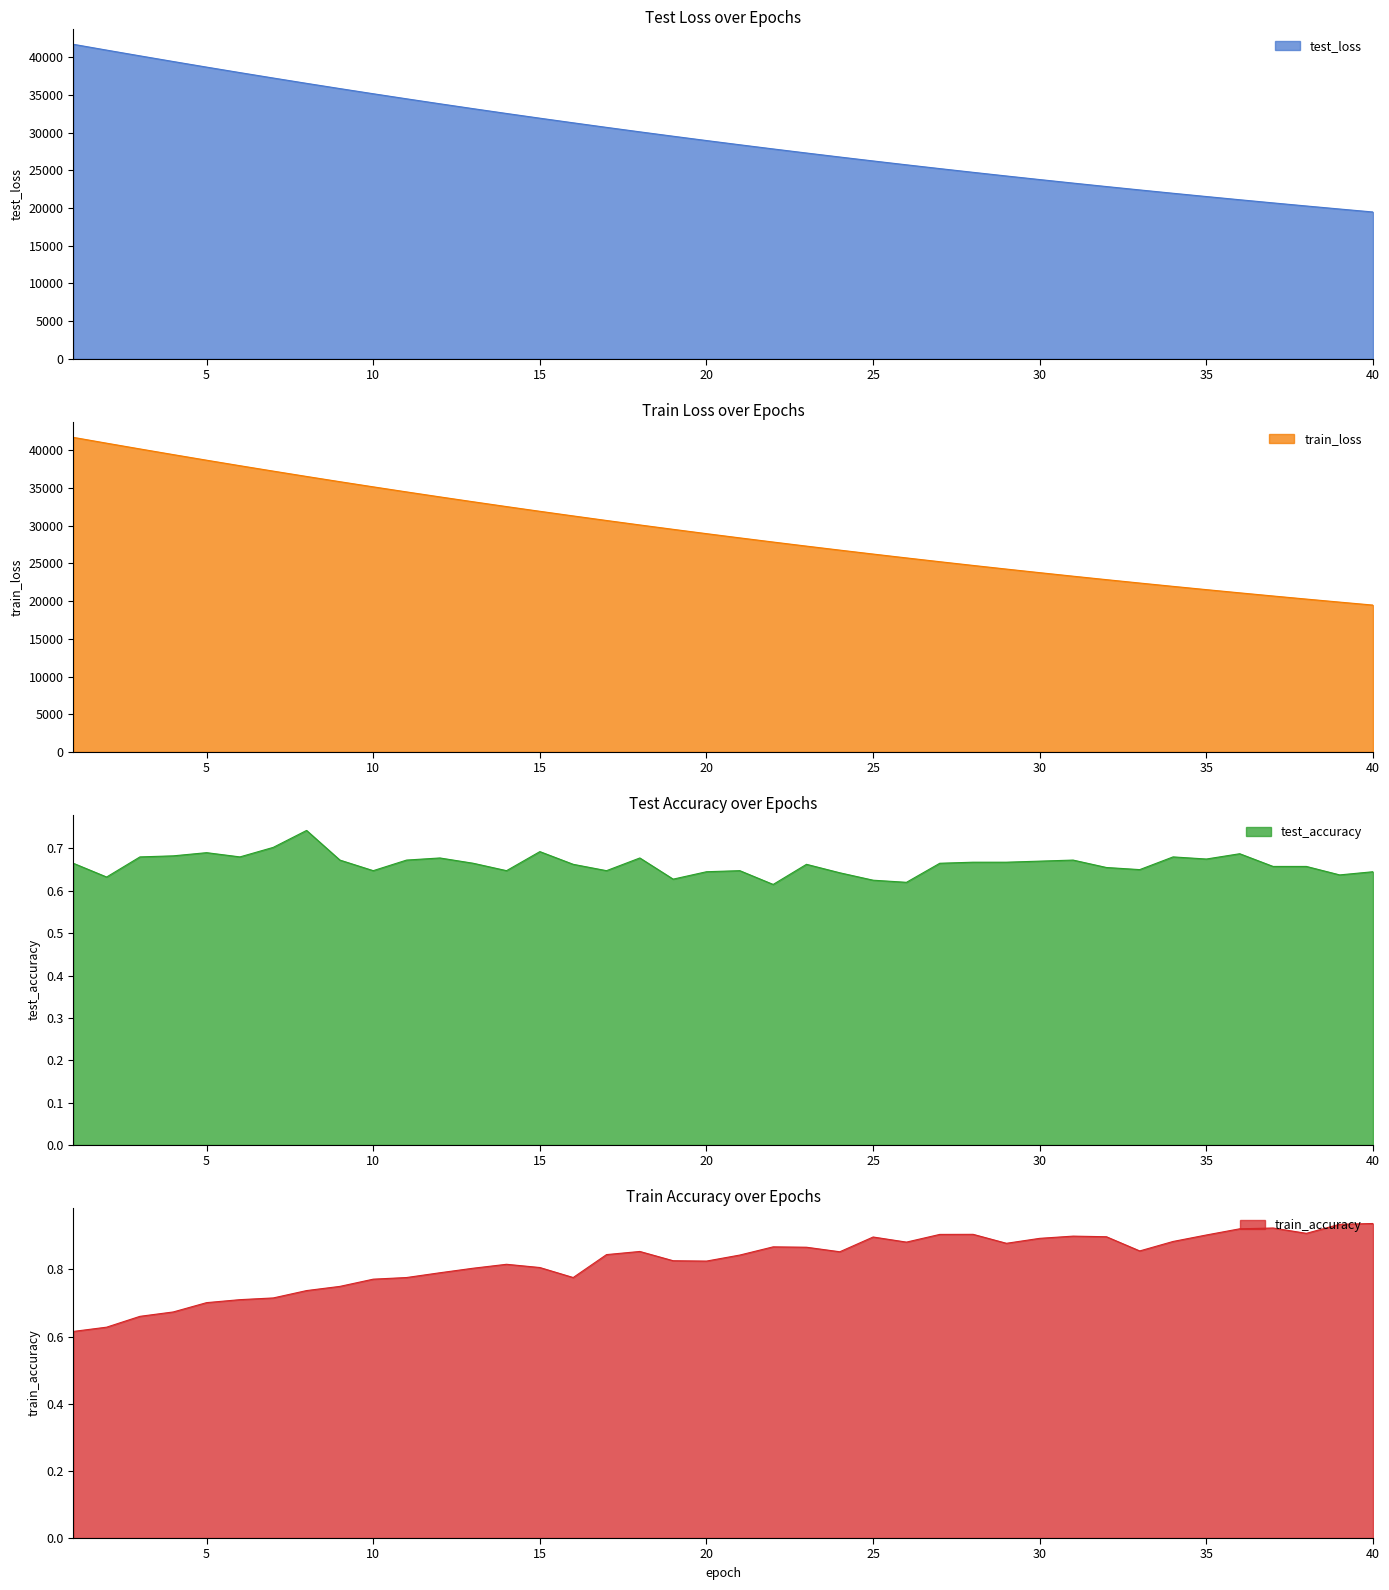

Which series changed the most between 12 and 34?

test_loss